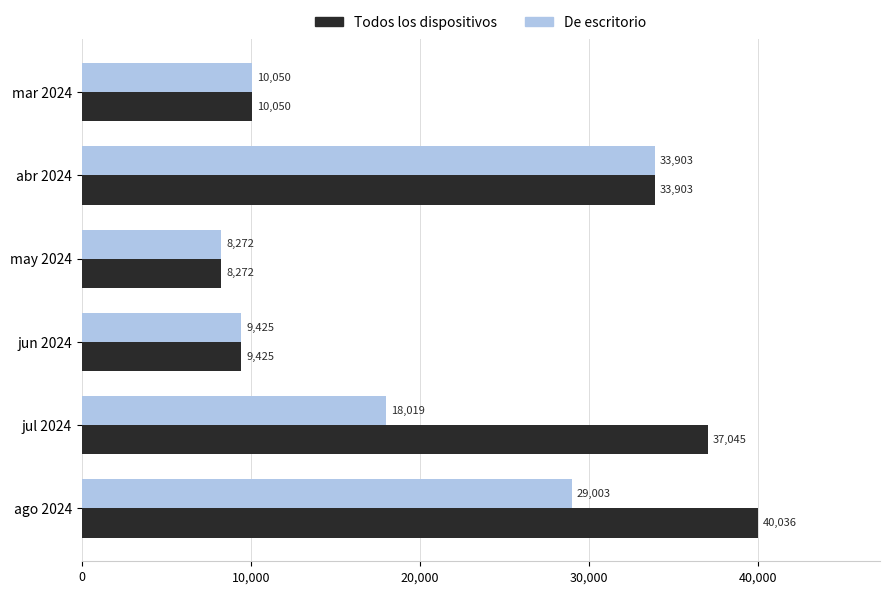

Which category has the highest value across all series?

ago 2024